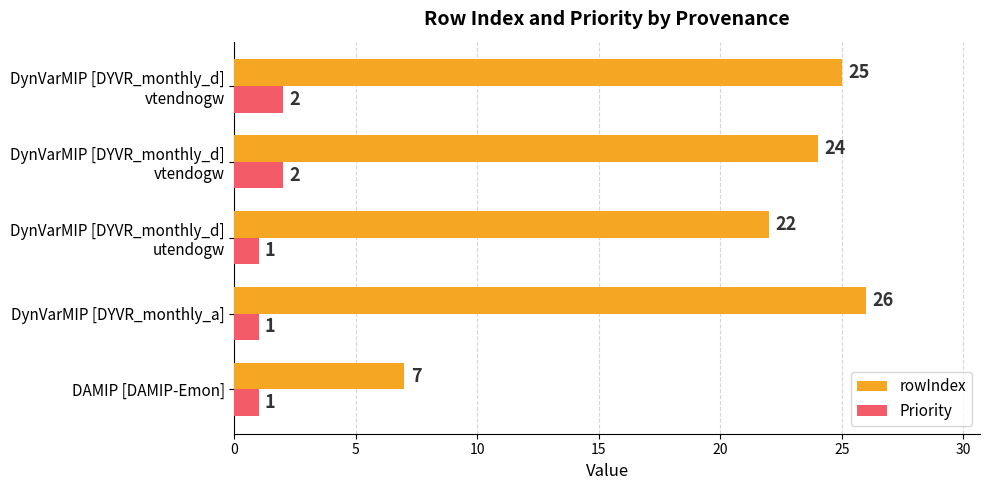

What is the approximate value of rowIndex at DynVarMIP [DYVR_monthly_a]?

26